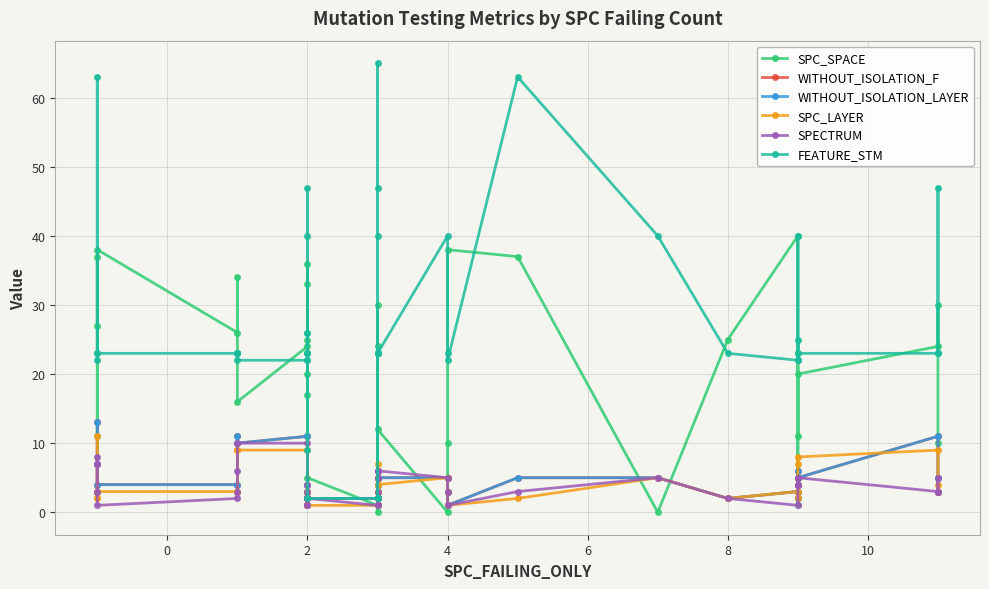

The SPECTRUM series shows 1 at 4. True or false?

True